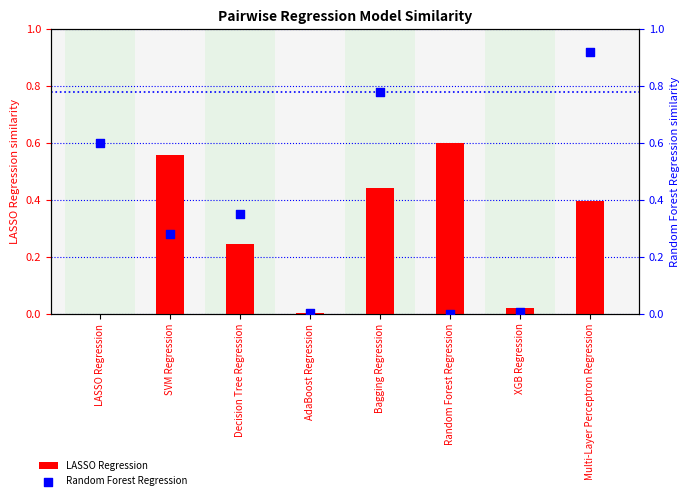

What is the total value across all series at Bagging Regression?

1.2